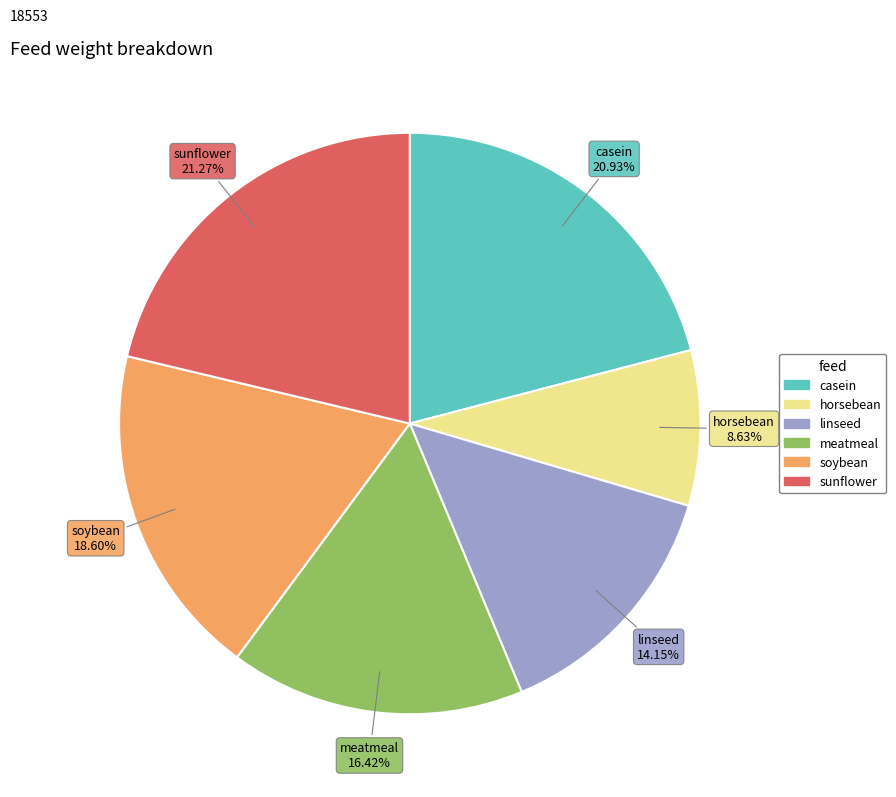

Which category has the smallest portion of the pie?

horsebean